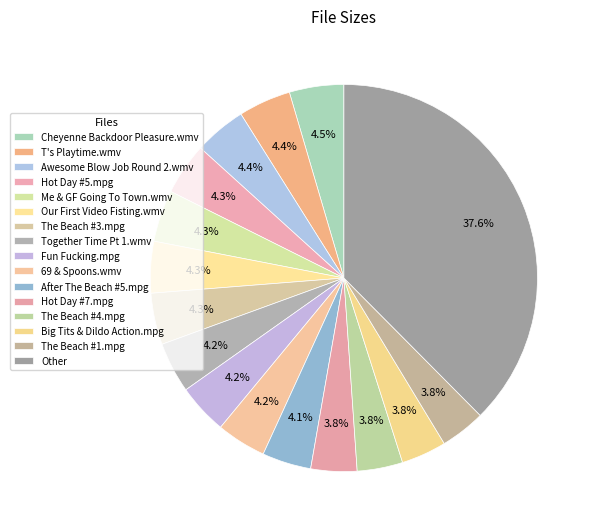

How many segments does this pie chart have?

16